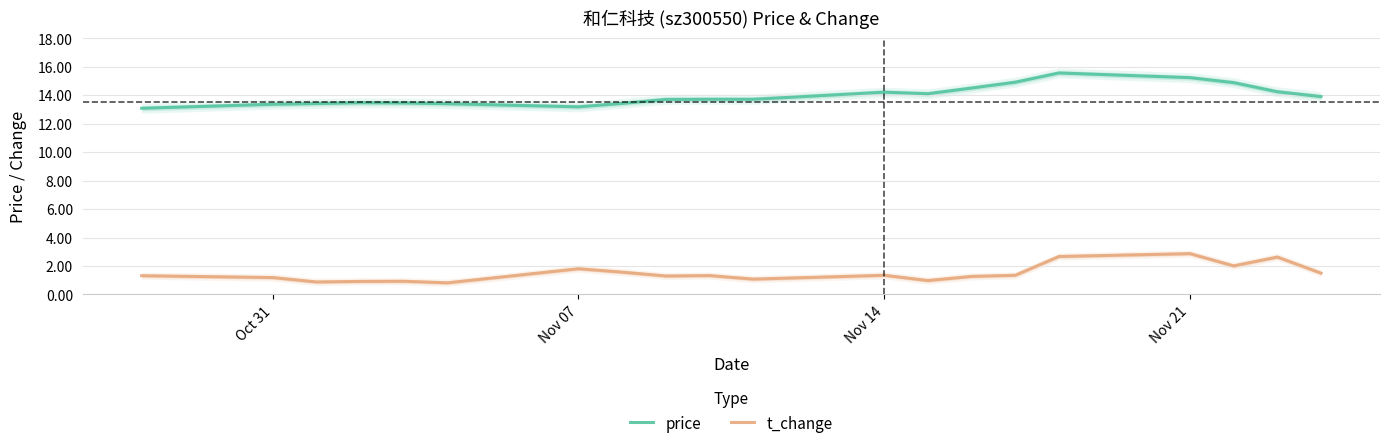

In price, how many points are lower than both neighbors (excluding endpoints)?

2